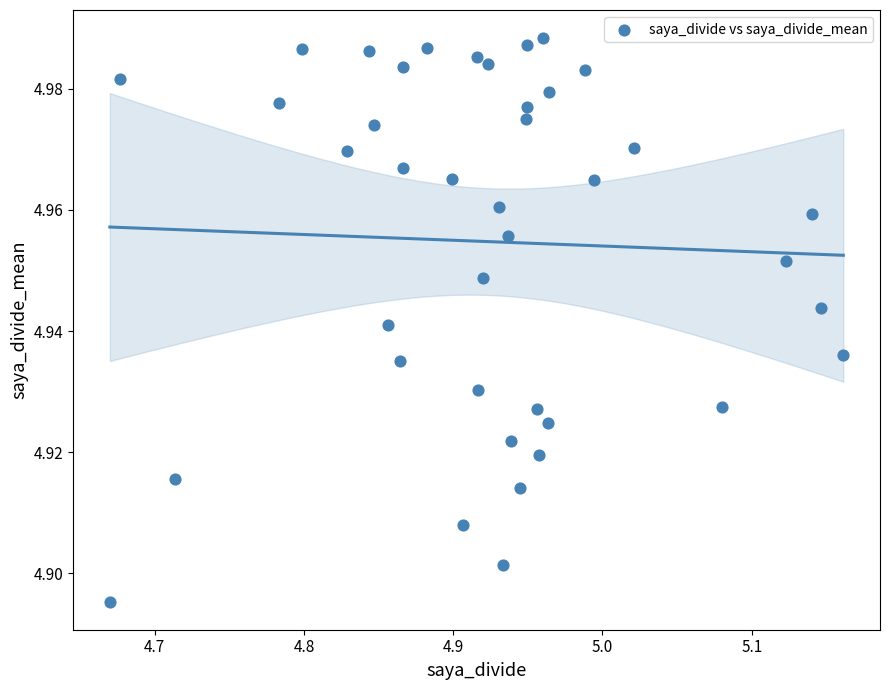

How many data points are displayed?

40